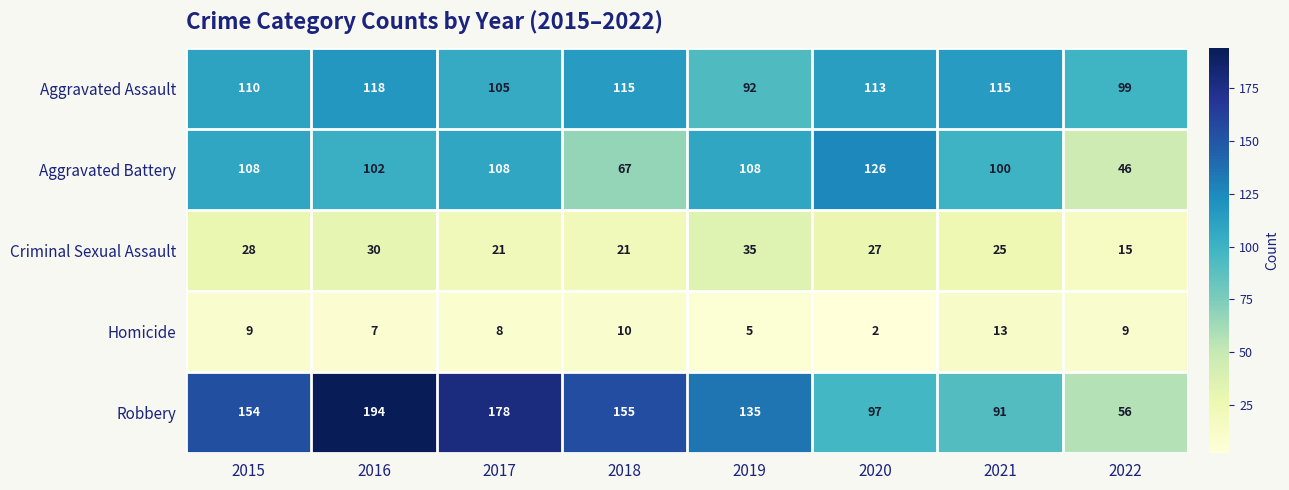

Rank the series at 2015 from highest to lowest value.

Robbery, Aggravated Assault, Aggravated Battery, Criminal Sexual Assault, Homicide